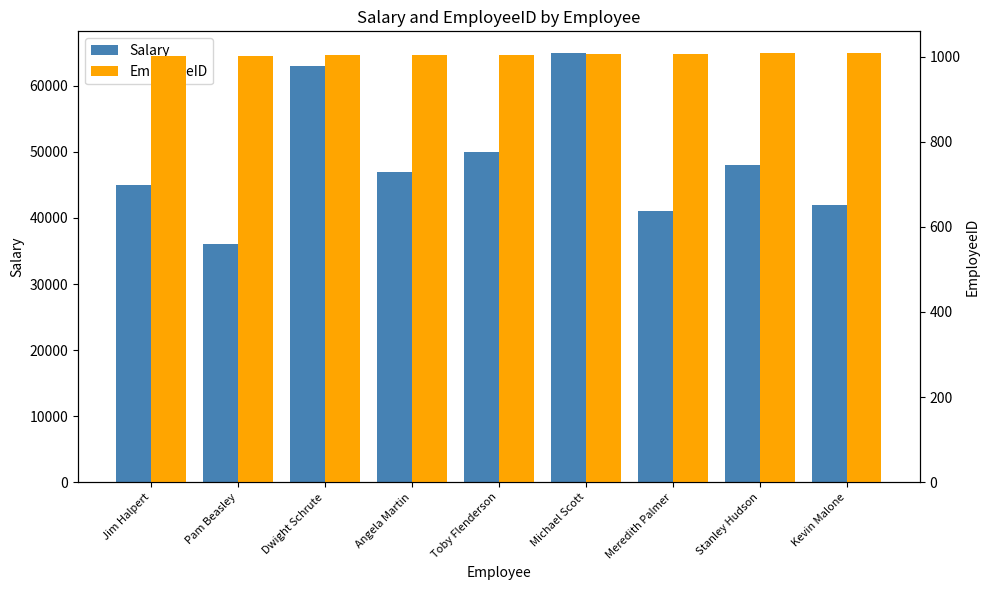

What is the total value across all series at Jim Halpert?

46001